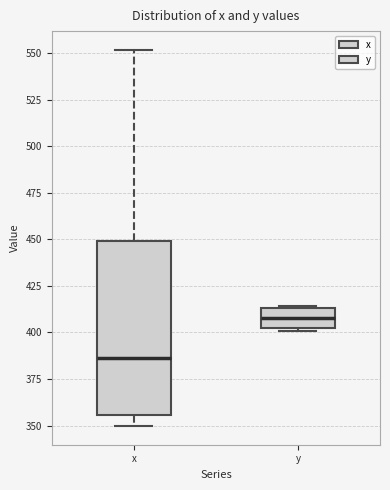

Reading left to right, transcribe this box plot: for each box, give where its median line is, the range the box spans, and where its two whiskers end, as read against the y-axis. The values are not printed on the chart, so give them approximately, as read against the axis.

x: median 385, box 355 to 450, whiskers 350 to 550
y: median 410, box 400 to 415, whiskers 400 (just below the box's lower edge) to 415